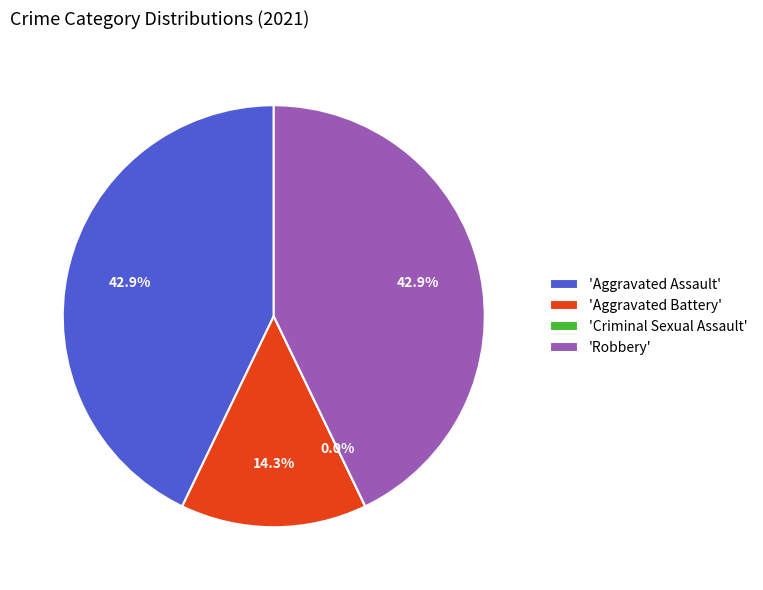

What is the change in value from Aggravated Assault to Criminal Sexual Assault?

-3